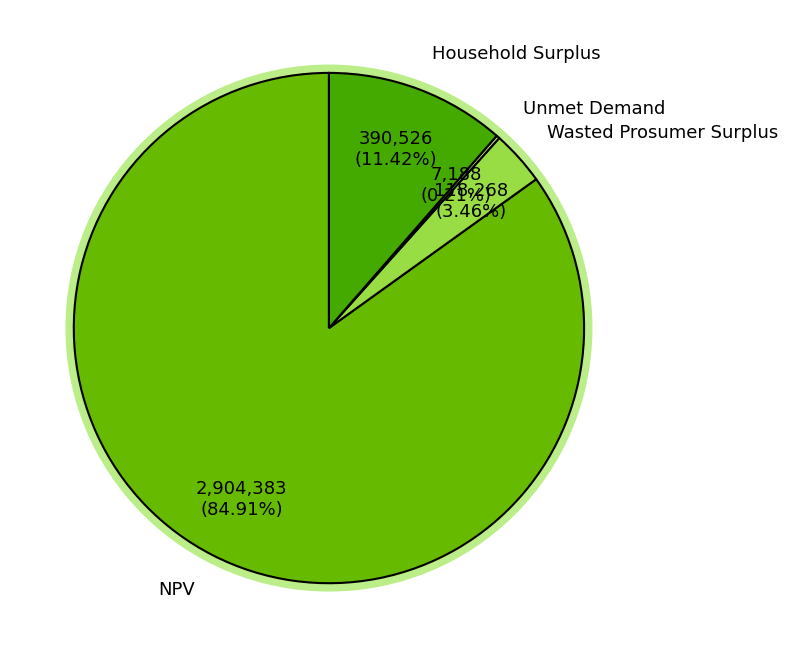

Does any single category account for the majority?

Yes